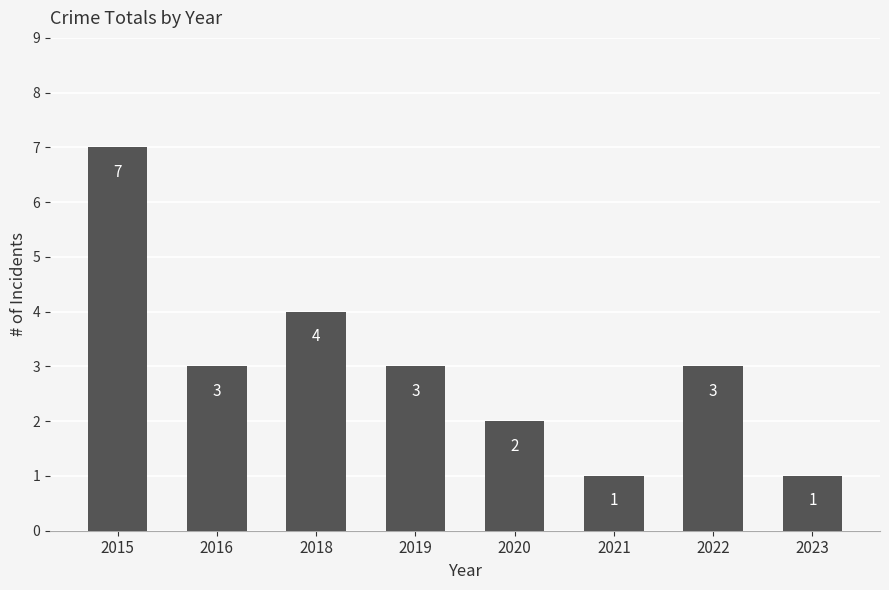

What is the change in value from 2016 to 2021?

-2